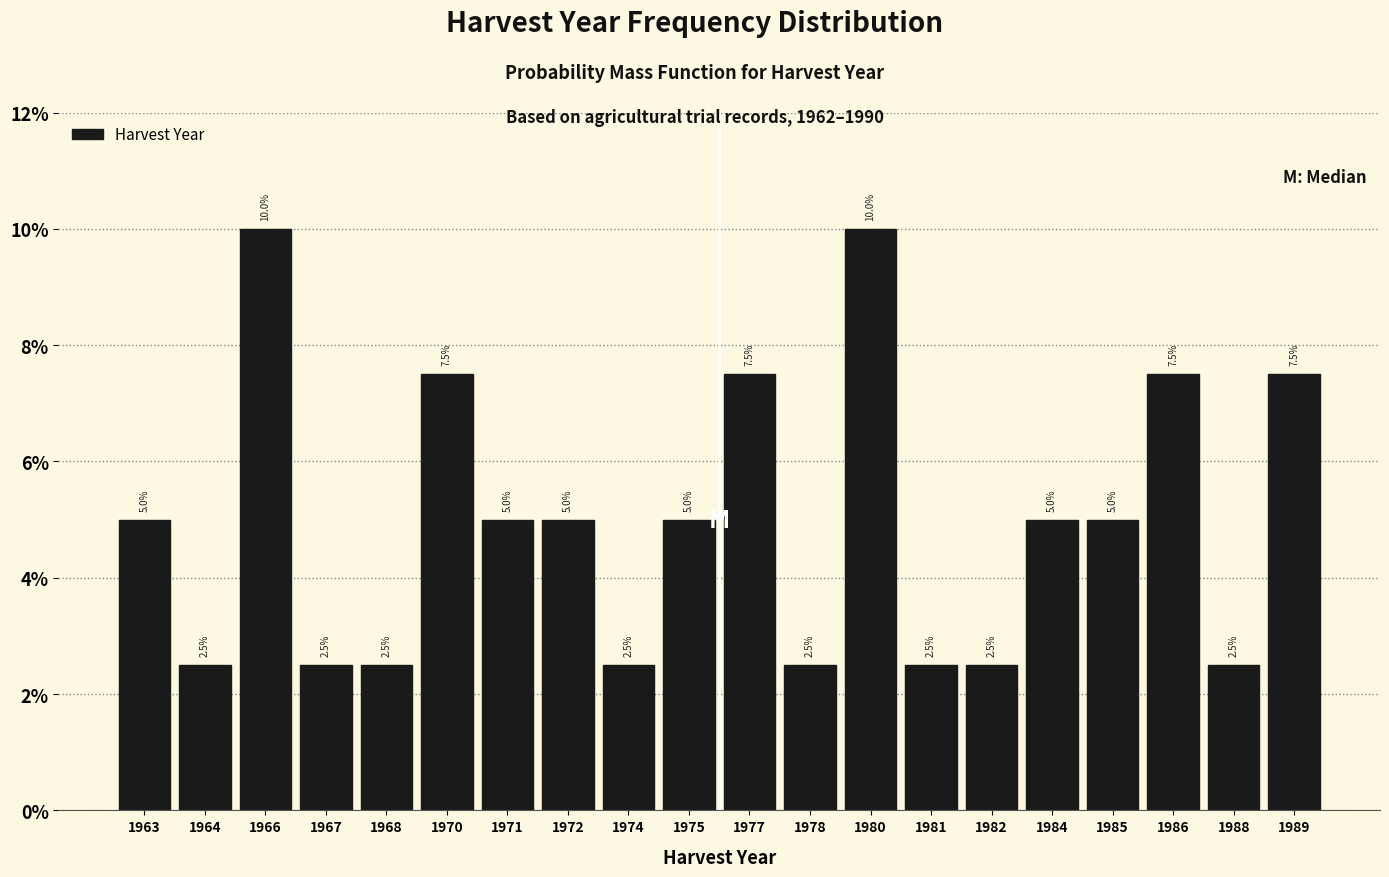

Reading left to right, what are all the values shown in this chart?

5.0	2.5	10.0	2.5	2.5	7.5	5.0	5.0	2.5	5.0	7.5	2.5	10.0	2.5	2.5	5.0	5.0	7.5	2.5	7.5